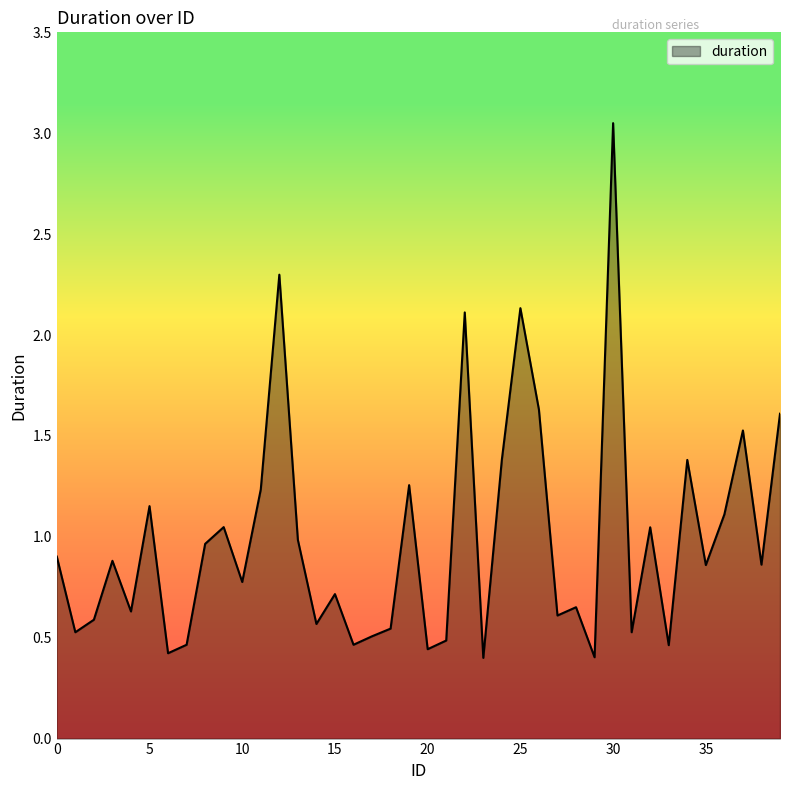

Where is the first local minimum?

1